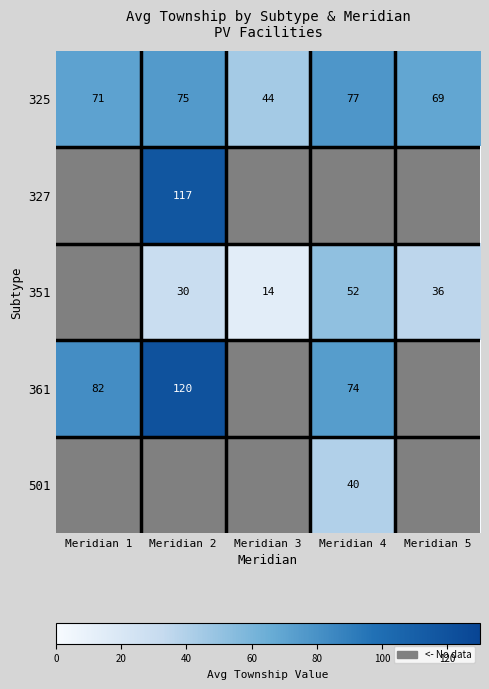

List the labels in order of 325 value, largest first.

Meridian 4, Meridian 2, Meridian 1, Meridian 5, Meridian 3